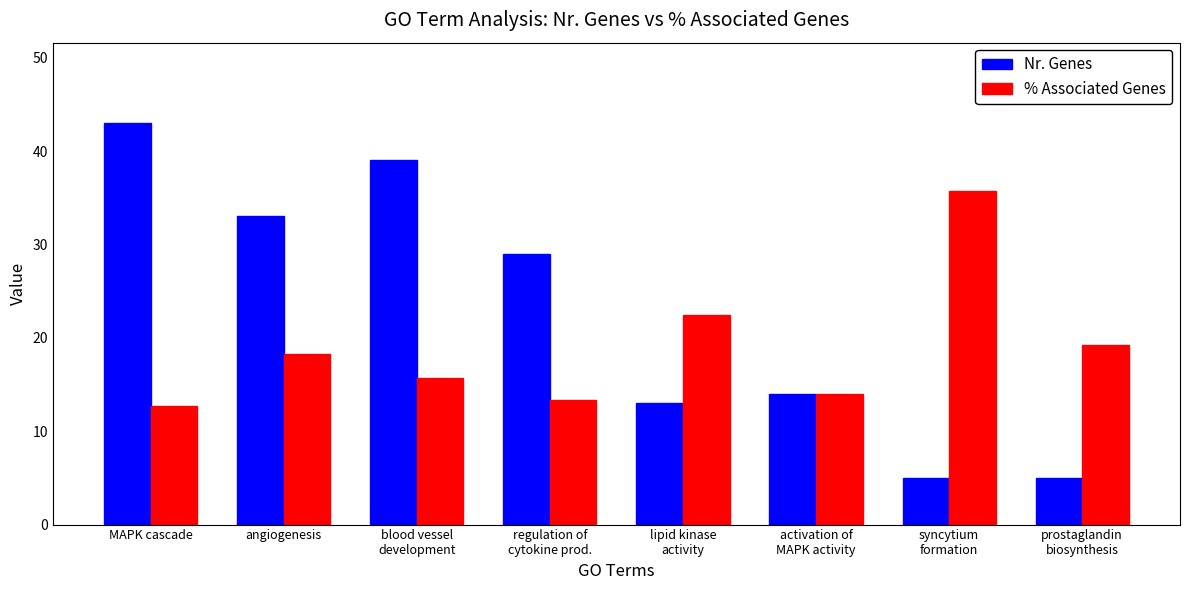

How many bars are there in each group?

2